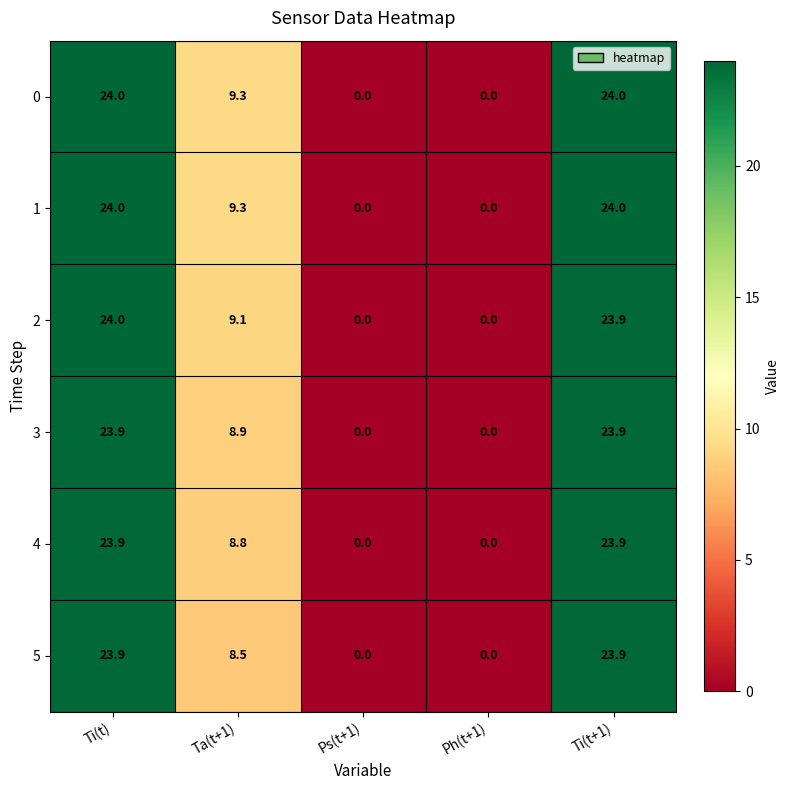

What is the difference between the maximum and minimum values in the 4 series?

23.9